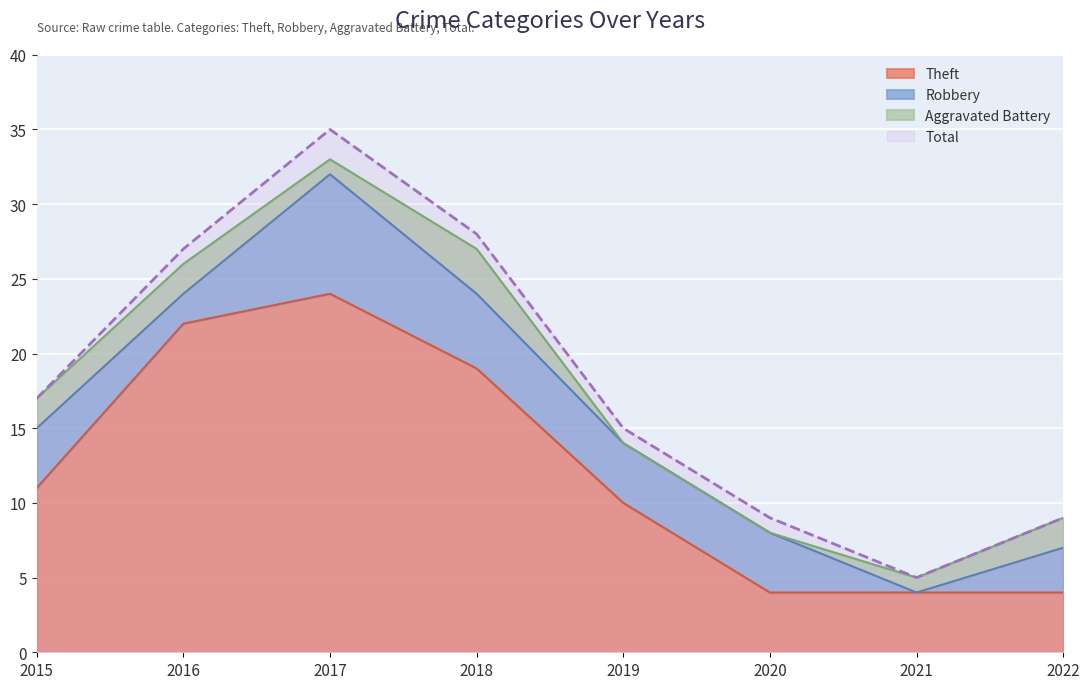

List the labels in order of Total value, smallest first.

2021, 2020, 2022, 2019, 2015, 2016, 2018, 2017